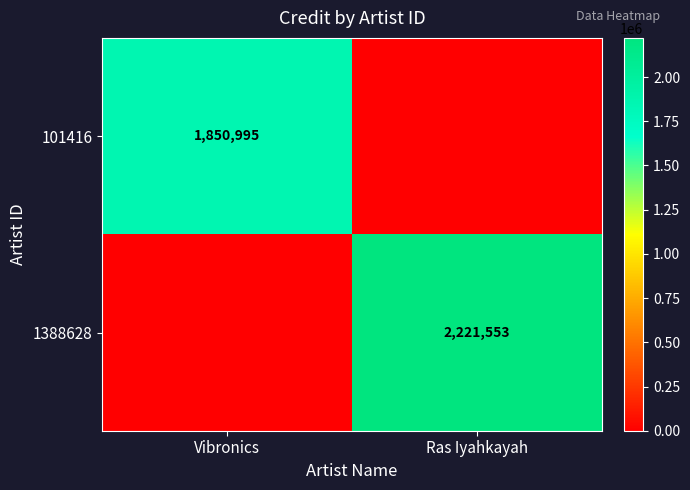

True or false: 1388628 has a value of 3457873 at Ras Iyahkayah.

False